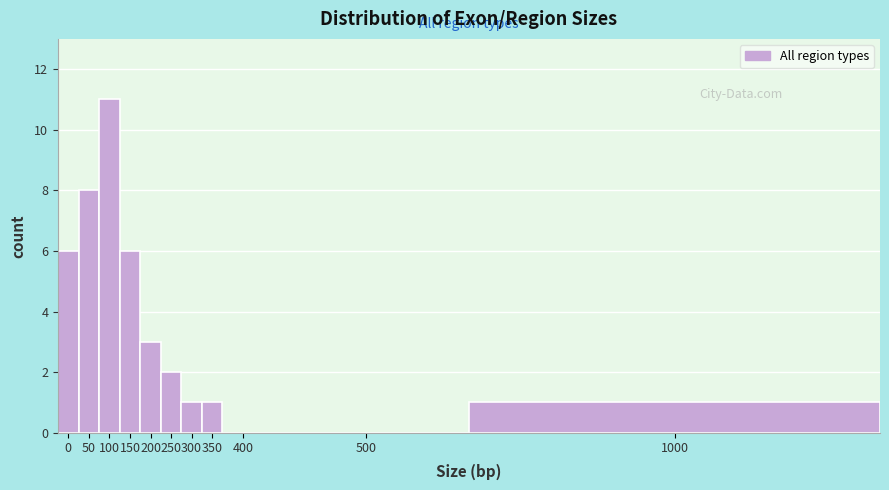

Reading left to right, what are all the values shown in this chart?

0=6	50=8	100=11	150=6	200=3	250=2	300=1	350=1	400=0	500=0	1000=1